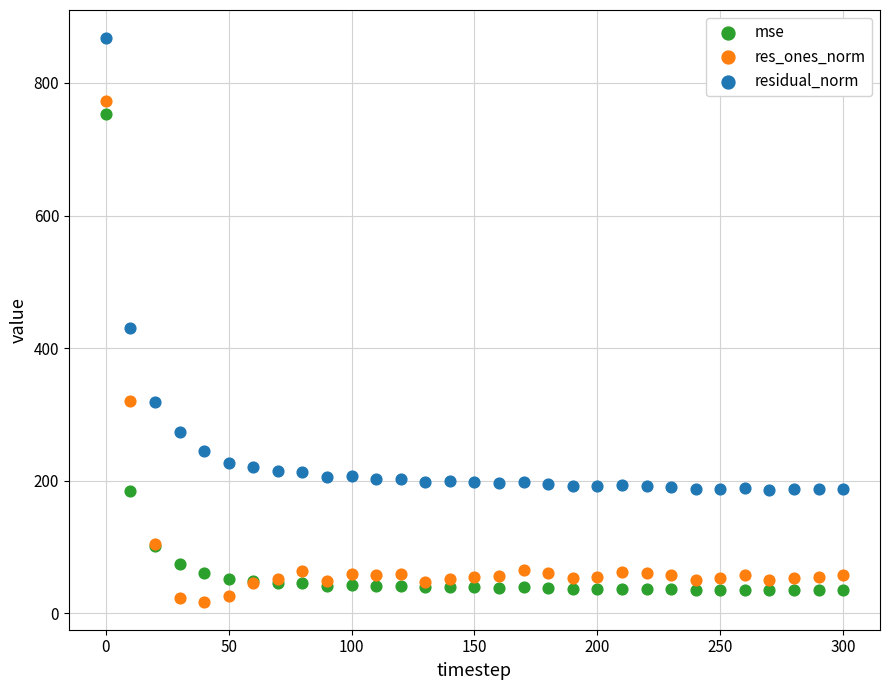

In the residual_norm series, what Y value is closest to 526?

430.2